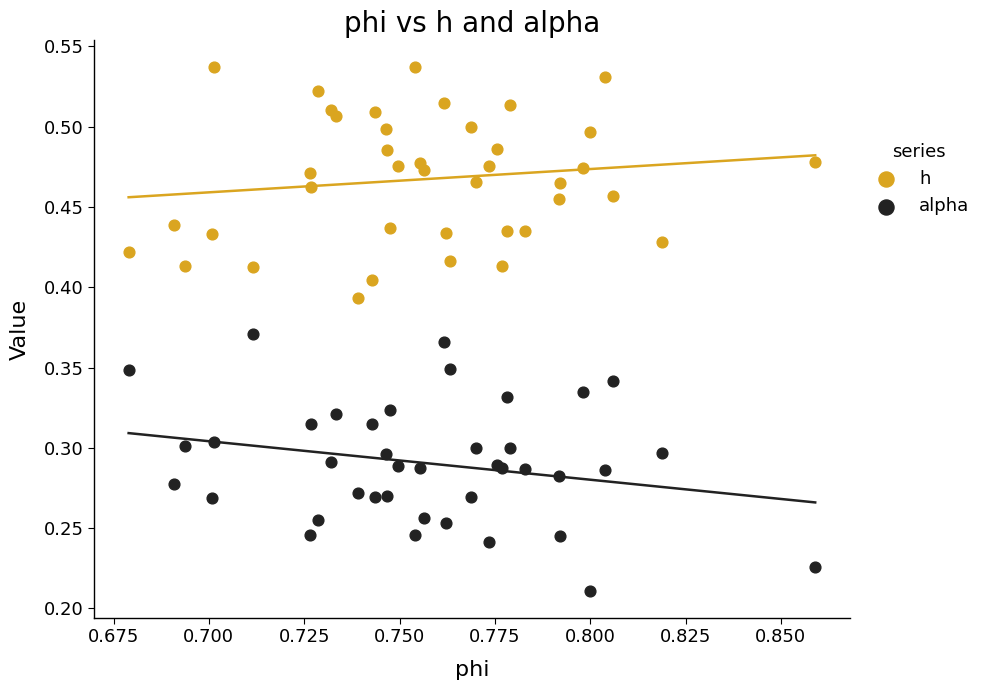

Which series reaches the maximum Y coordinate?

h